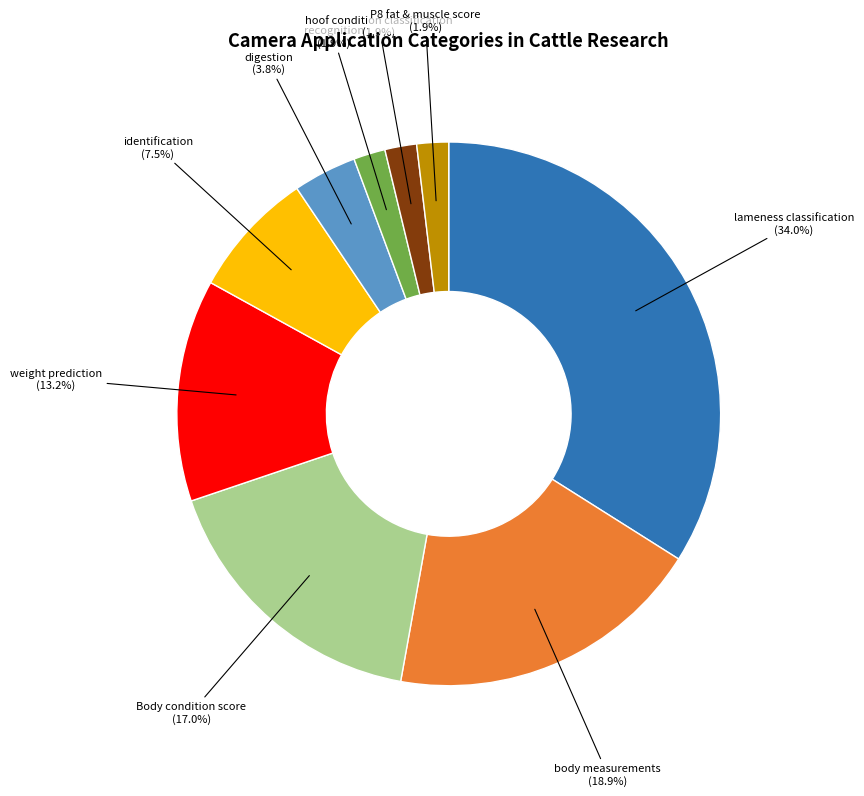

Is there any slice that represents more than half of the pie?

No